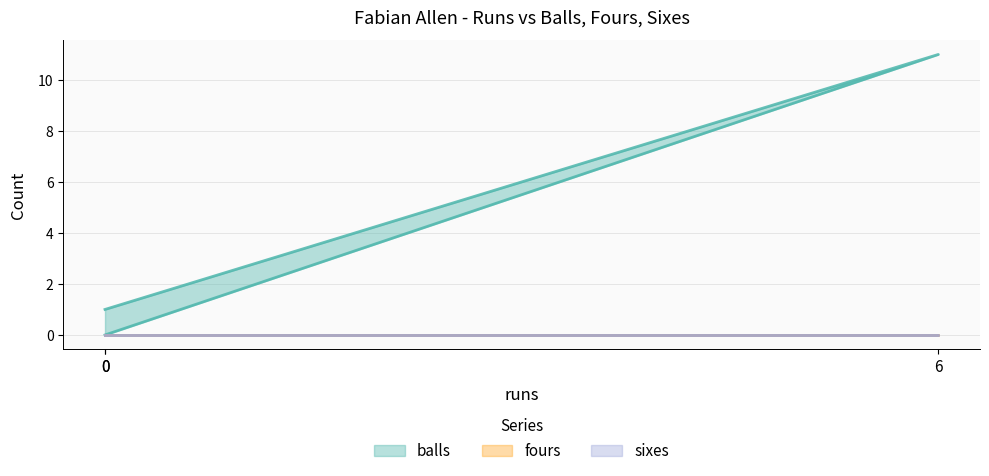

What are all the series names shown in the legend?

balls, fours, sixes